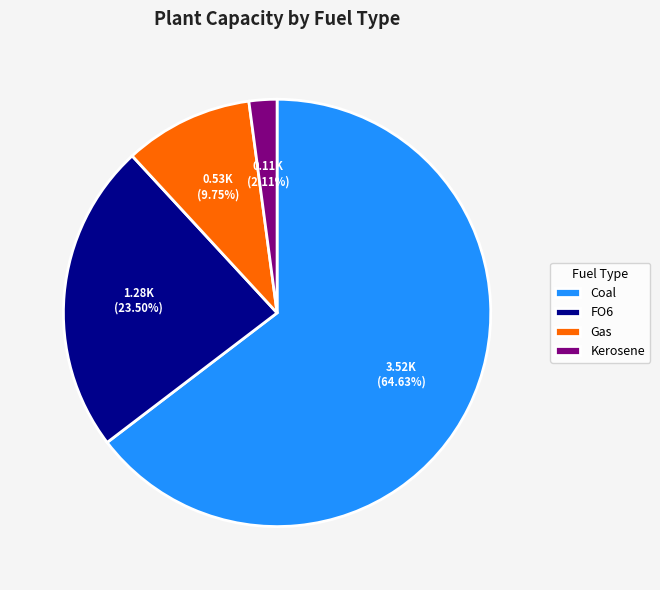

Which slice is the largest?

Coal